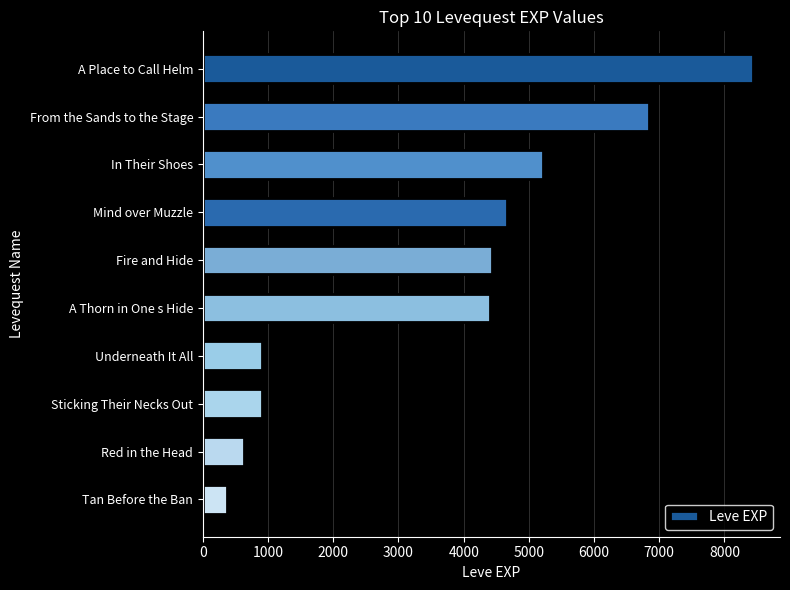

What is the minimum value shown in the chart?

370